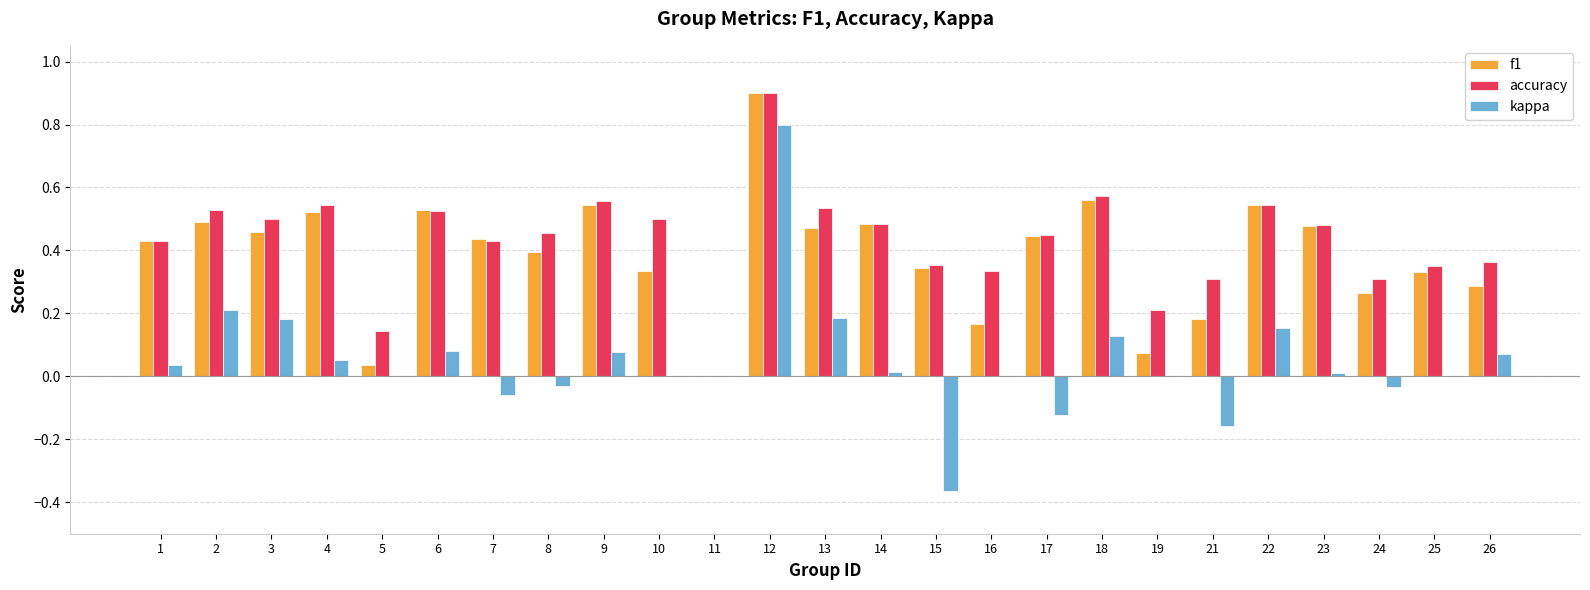

Between 2 and 21, which series saw the biggest shift?

kappa